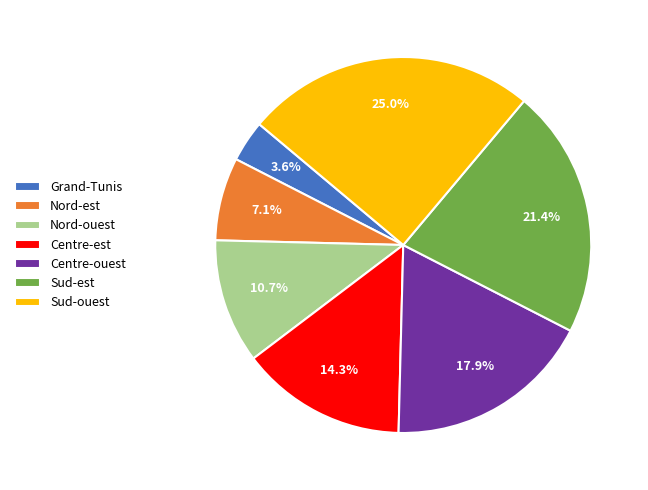

To the nearest percent, what portion does Centre-est represent?

14%